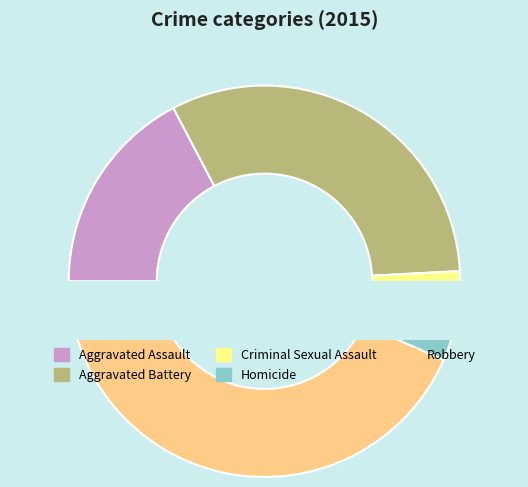

To the nearest percent, what portion does Homicide represent?

3%